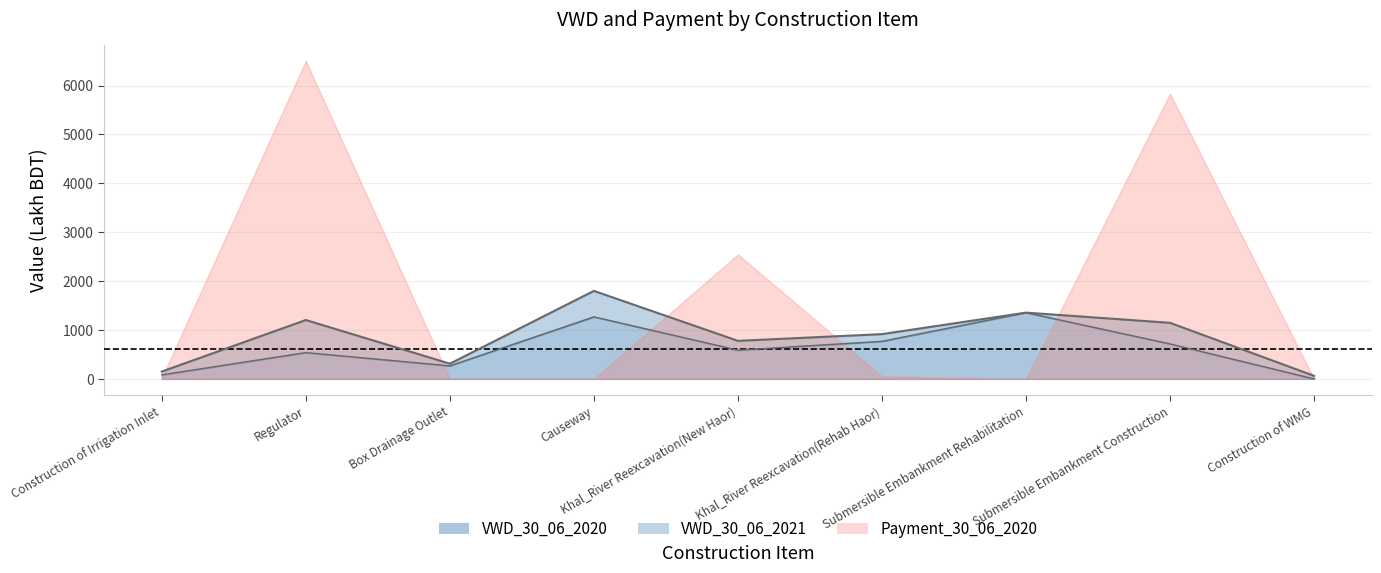

True or false: VWD_30_06_2021 has more than 2 points higher than both neighbors.

True